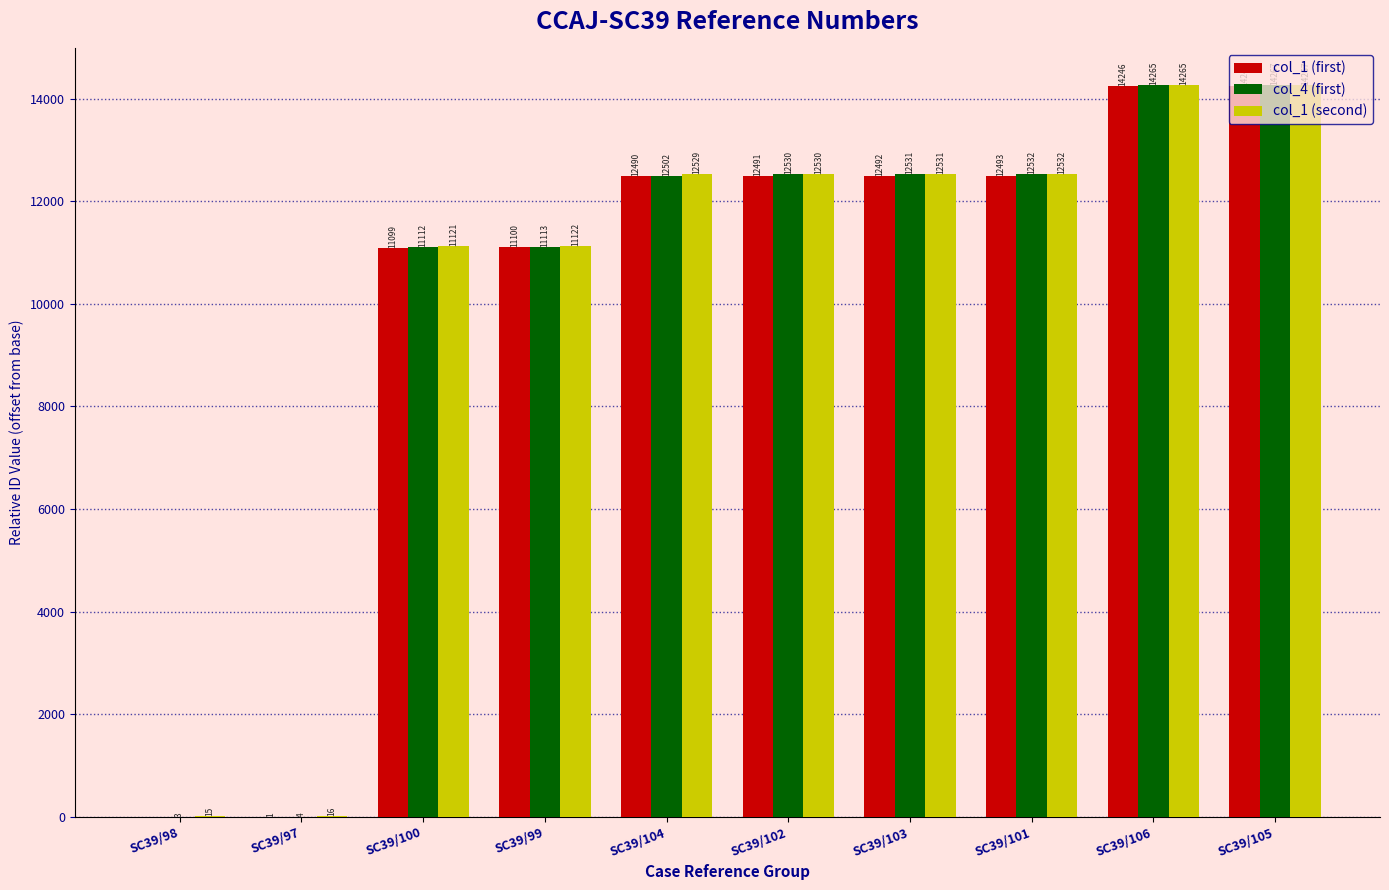

At which label is col_1 (first) closest to 7123?

SC39/100